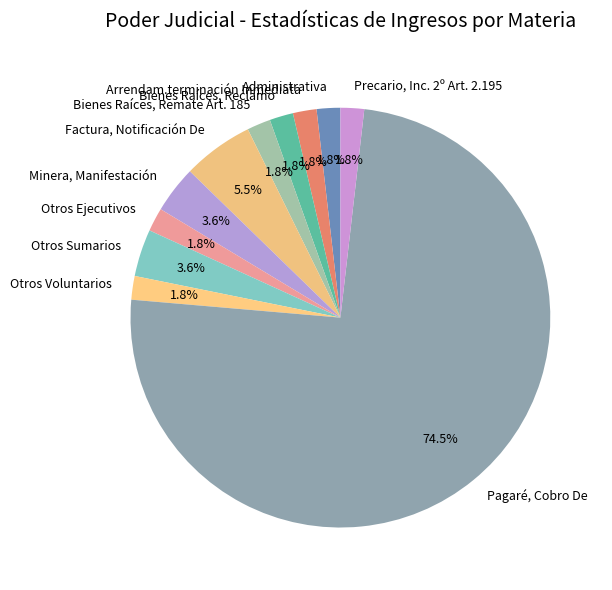

Is it true that Precario, Inc. 2º Art. 2.195 is 8% of the pie?

False